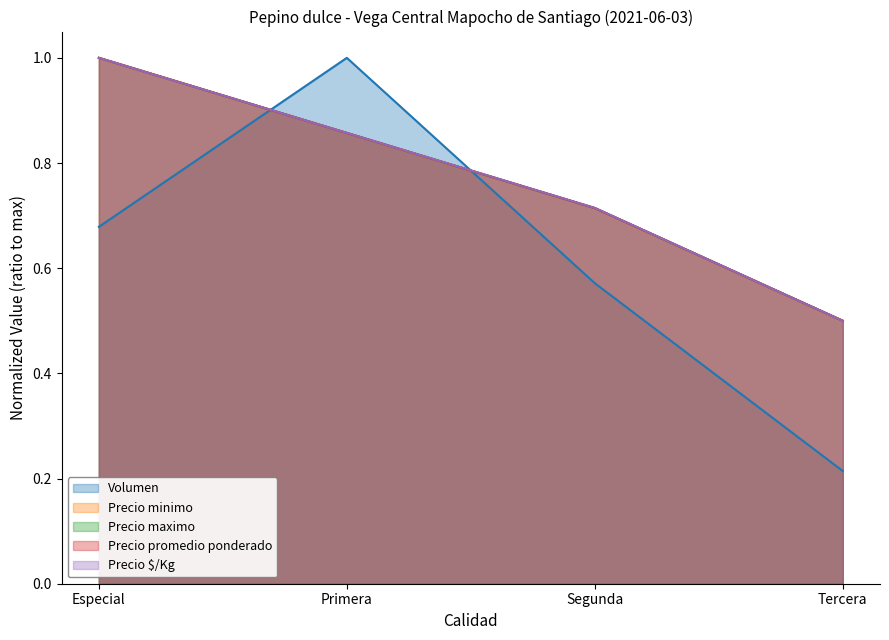

Reading left to right, extract all data points from this chart.

Volumen: 0.7	1.0	0.6	0.2
Precio minimo: 1.0	0.9	0.7	0.5
Precio maximo: 1.0	0.9	0.7	0.5
Precio promedio ponderado: 1.0	0.9	0.7	0.5
Precio $/Kg: 1.0	0.9	0.7	0.5